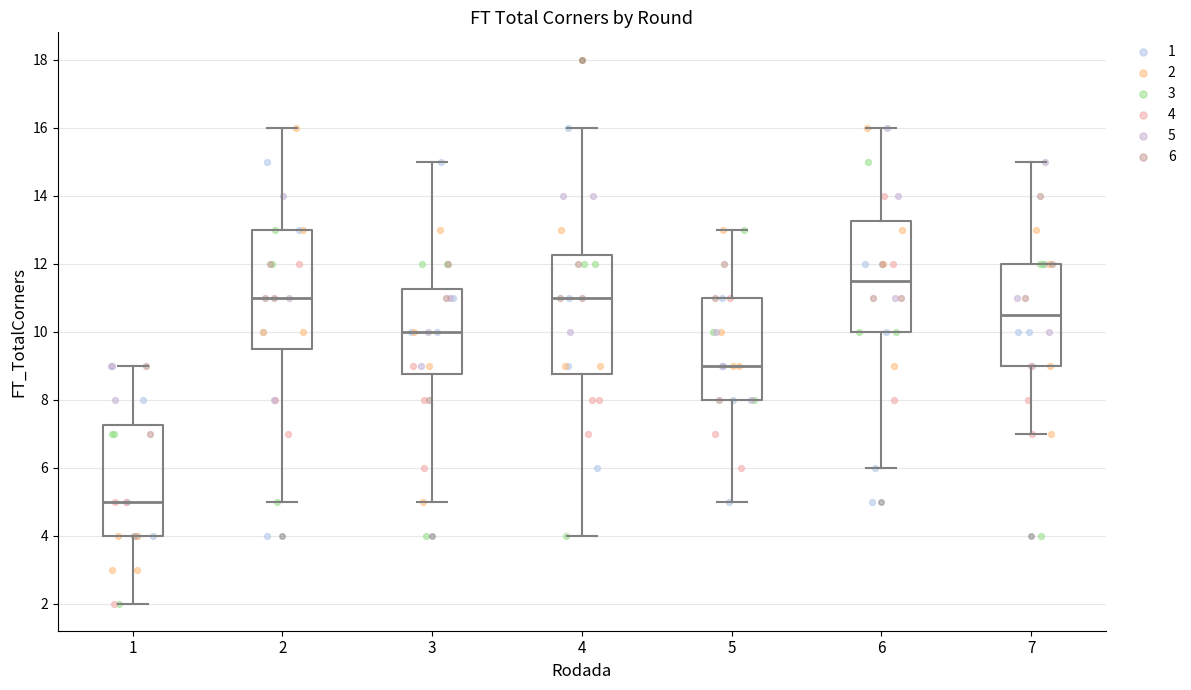

Where does the median line of the box at x = 3 sit on the y-axis? The values are not printed on the chart, so give them approximately, as read against the axis.

10.0